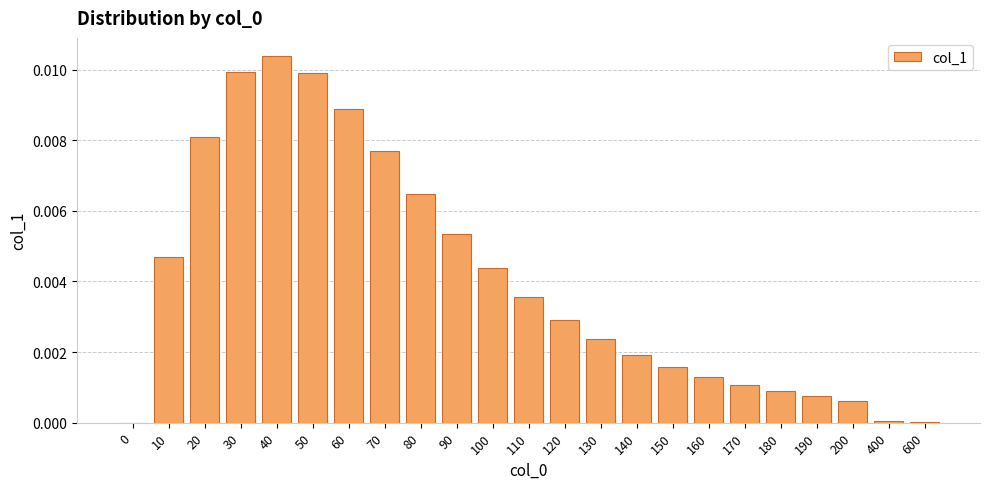

True or false: the data shows 0.0 at 10.

True